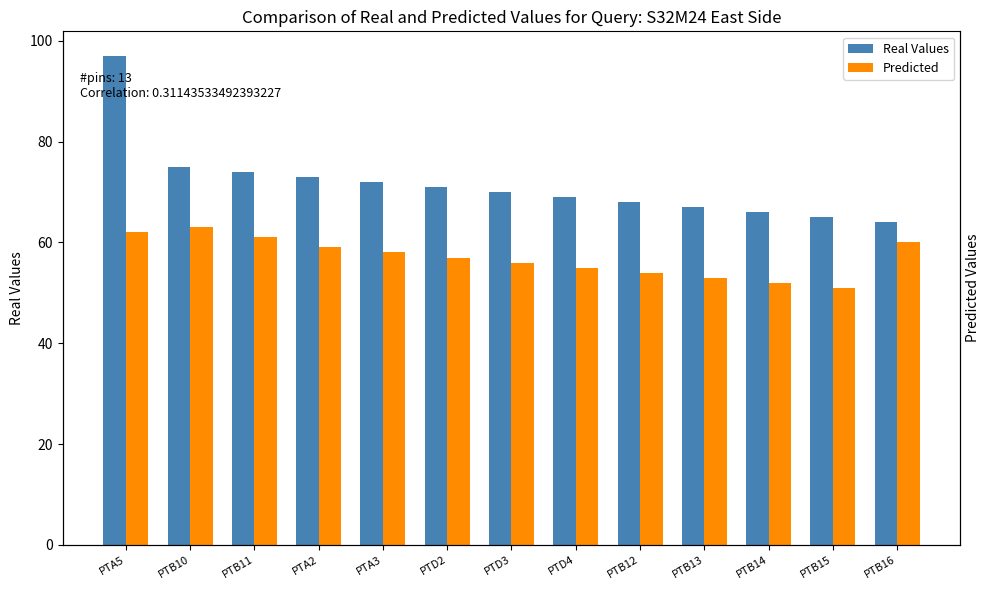

At how many categories does at least one series exceed 57?

13